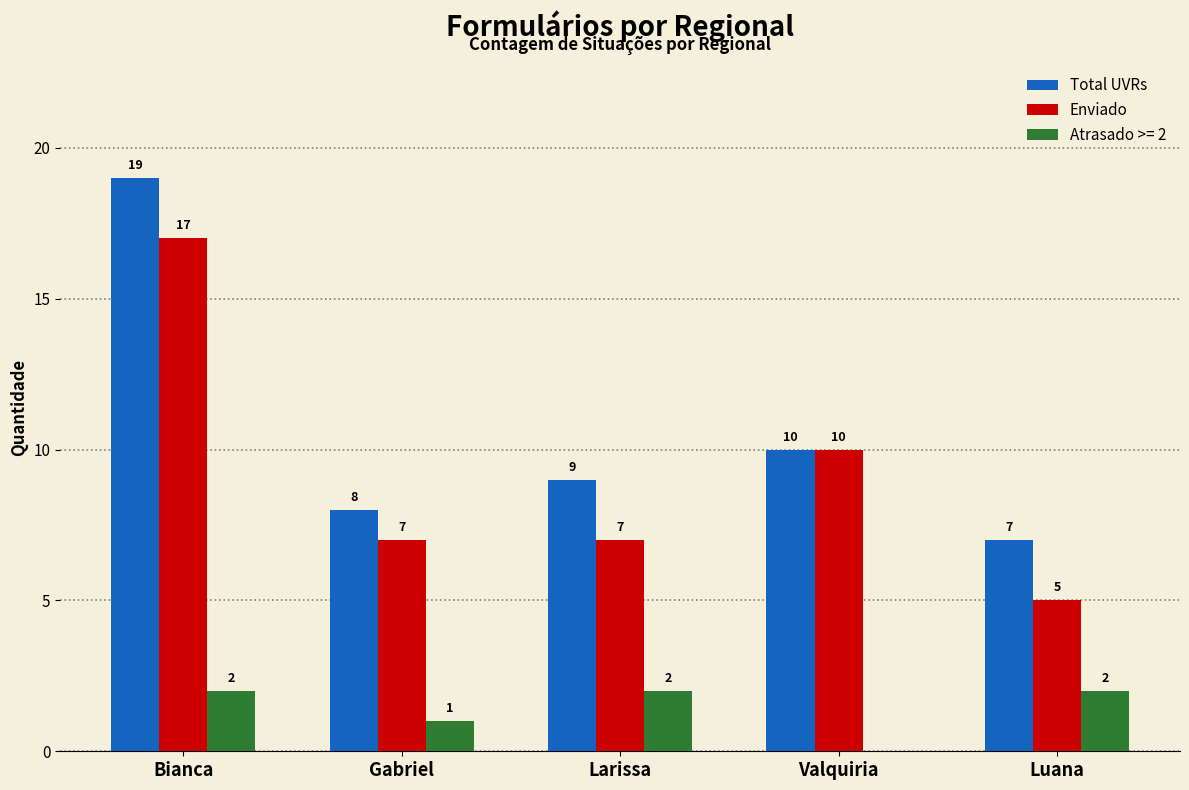

What is the sum of all Enviado values?

46